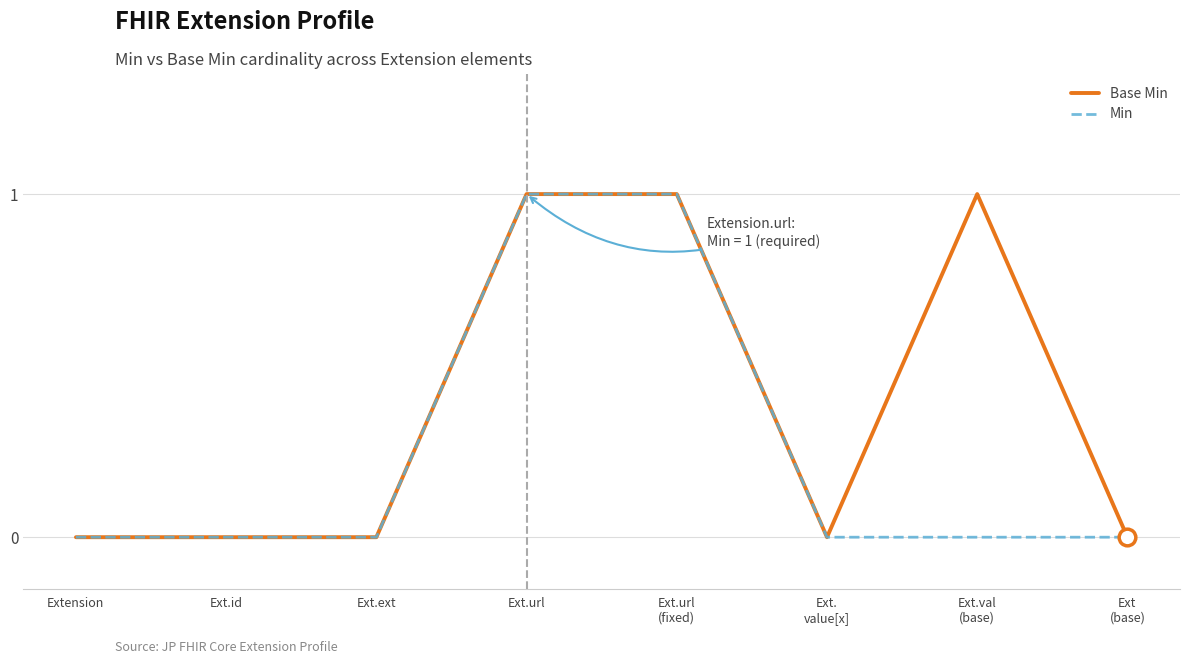

Which series has the largest total across all categories?

Base Min